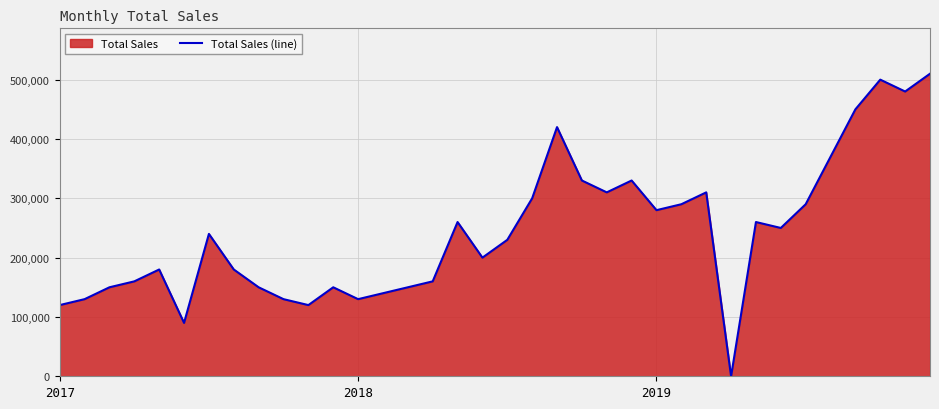

True or false: the data shows 216501 at 14.

False